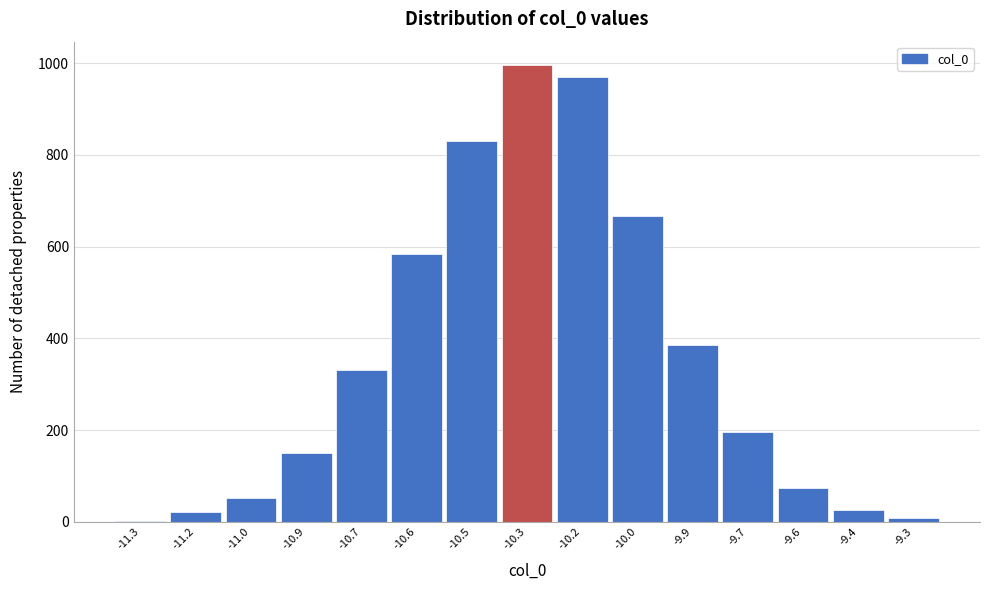

Reading left to right, list all the values displayed in this chart.

-11.3=1	-11.2=21	-11.0=53	-10.9=150	-10.7=331	-10.6=585	-10.5=830	-10.3=997	-10.2=969	-10.0=667	-9.9=385	-9.7=197	-9.6=75	-9.4=26	-9.3=9